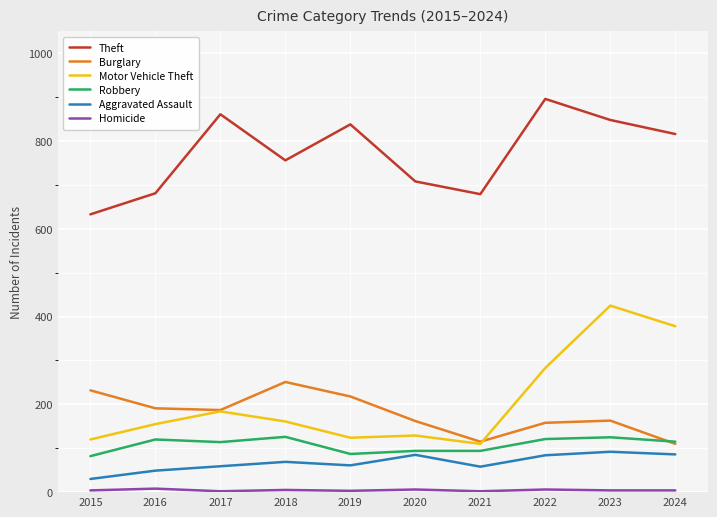

Which series has the largest total across all categories?

Theft